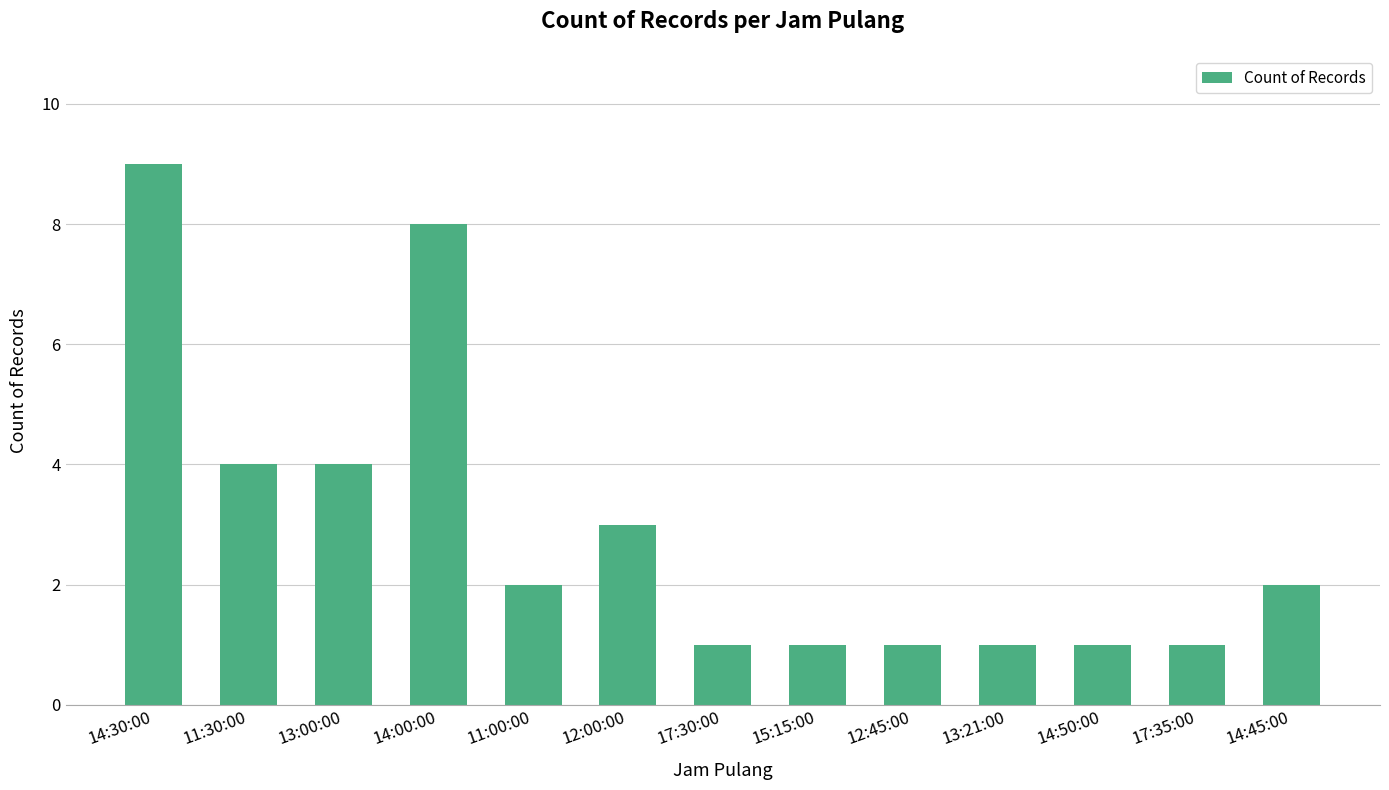

What is the change in value from 12:00:00 to 17:30:00?

-2